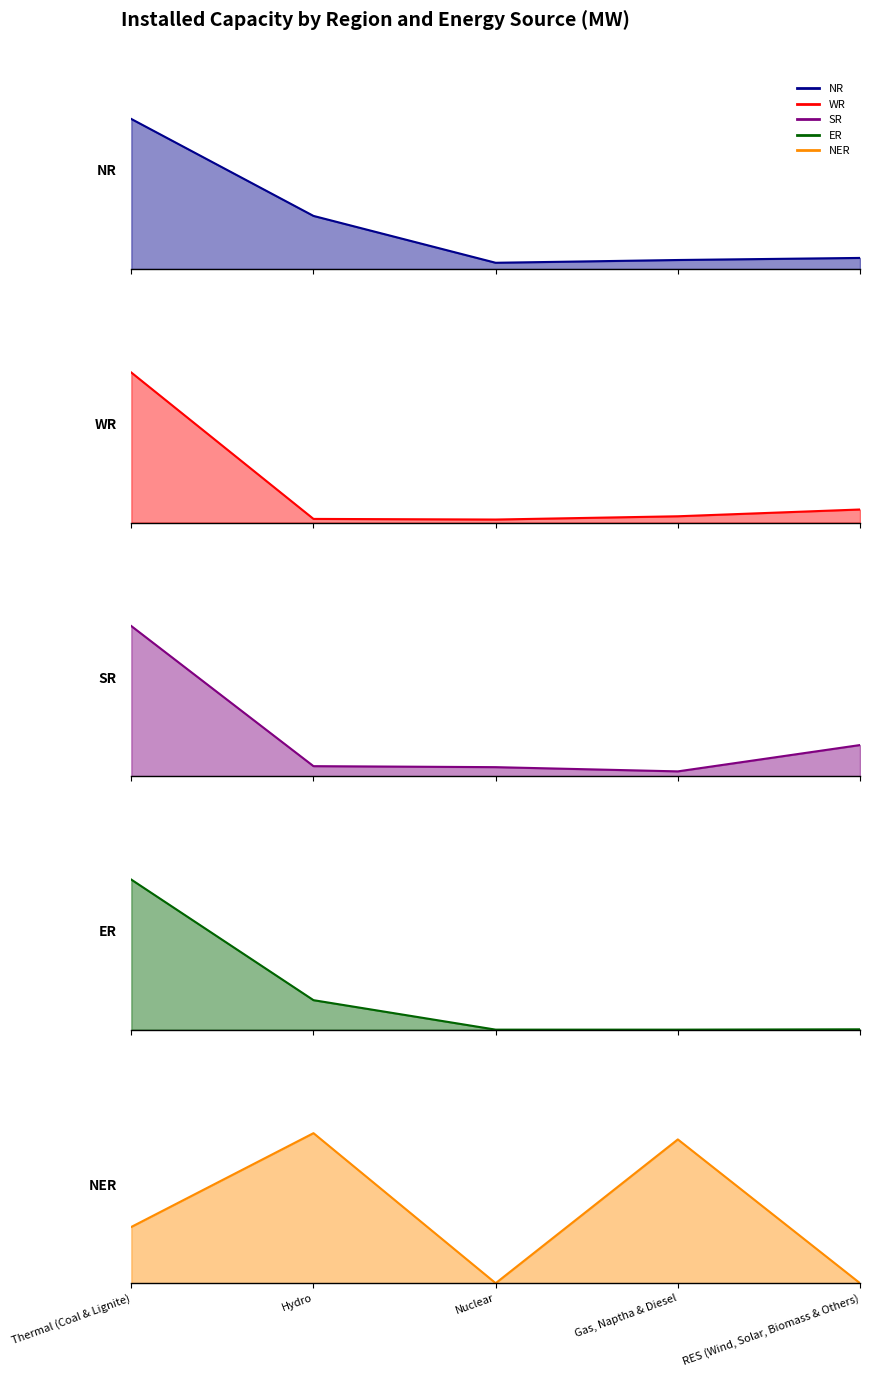

What position from the left is Thermal (Coal & Lignite)?

1